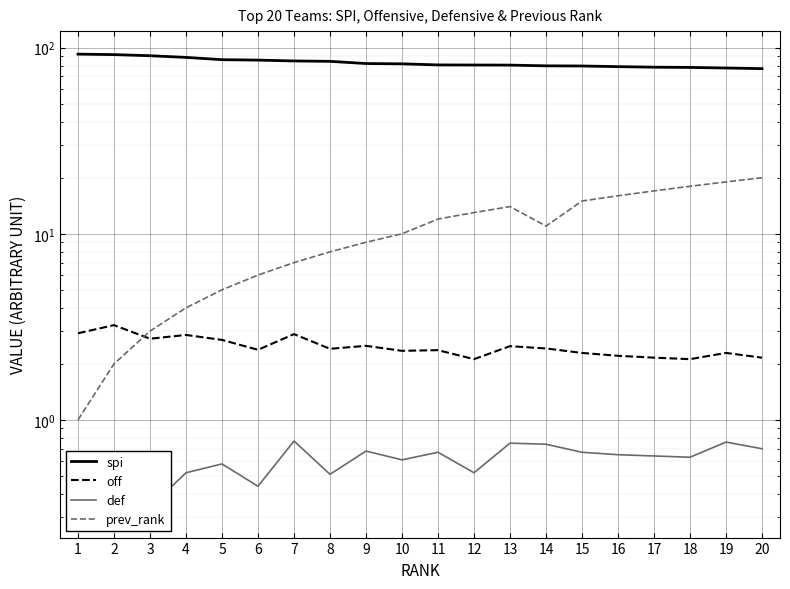

Where is the first local minimum for prev_rank?

14